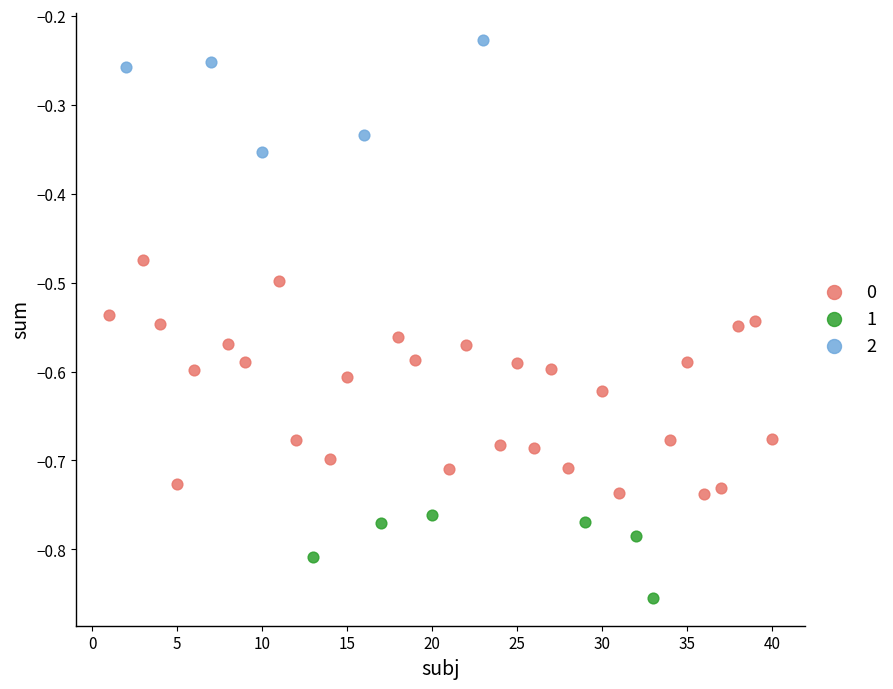

Which series contains the lowest Y value?

1